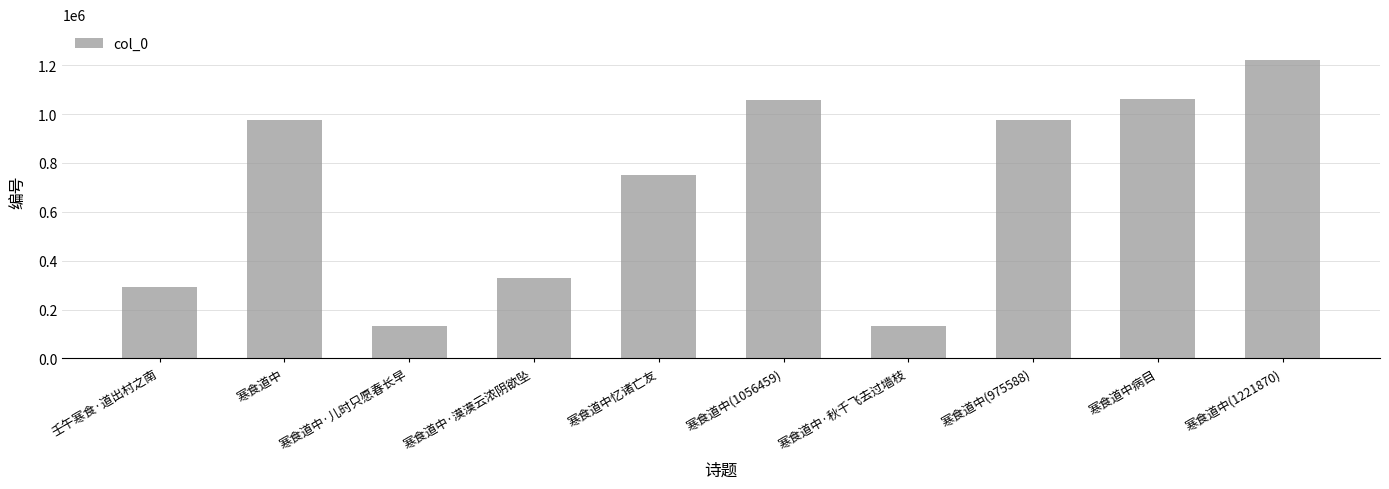

What is the sum of the values at 寒食道中·秋千飞去过墙枝 and 寒食道中(1056459)?

1189769